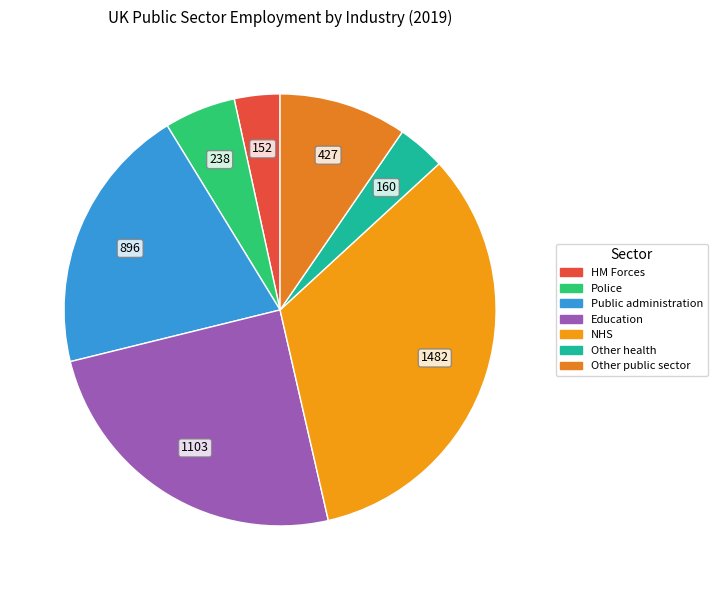

How many segments does this pie chart have?

7